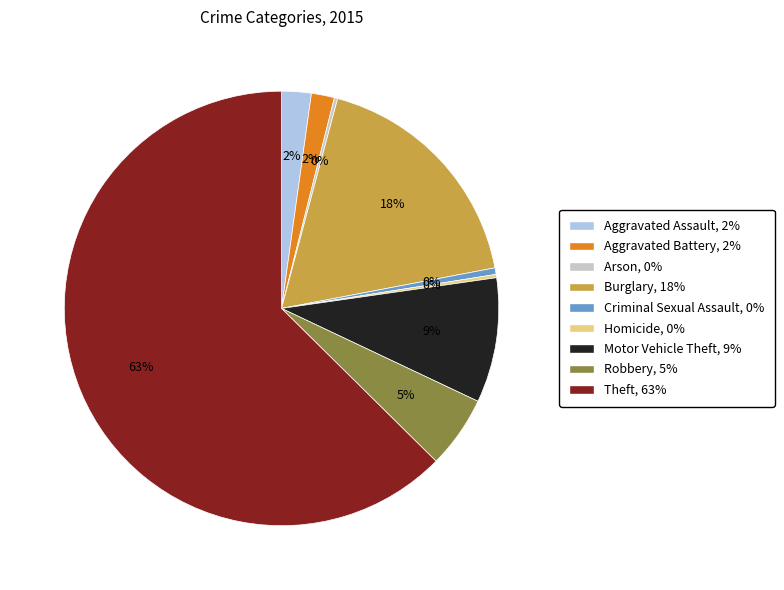

To the nearest percent, what is the average slice percentage?

11%